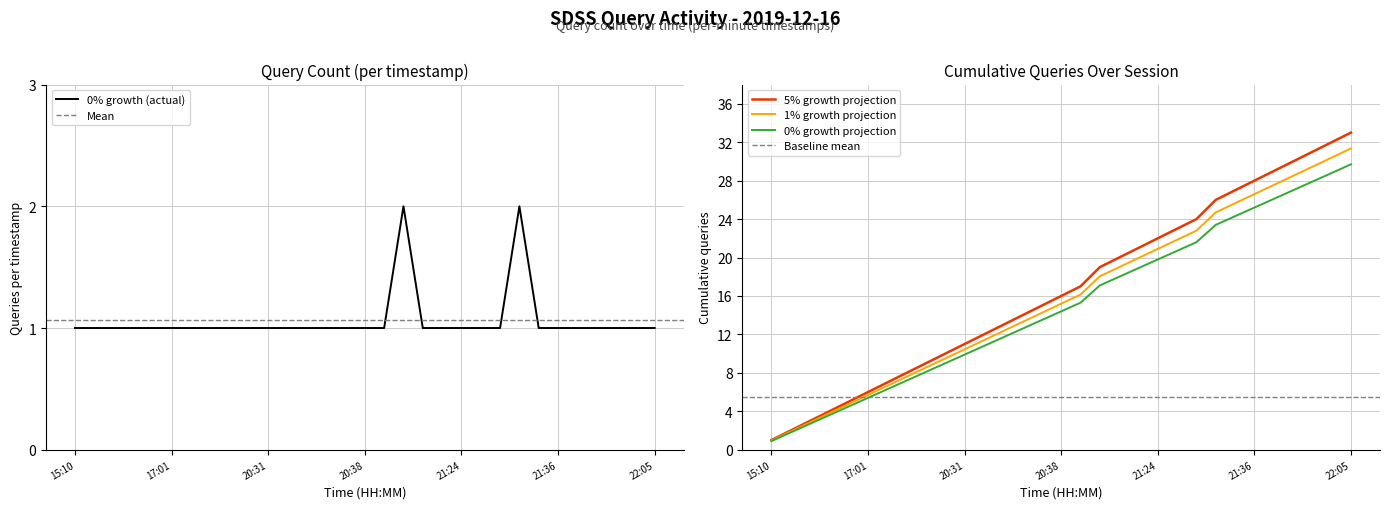

How many categories are shown in the chart?

31